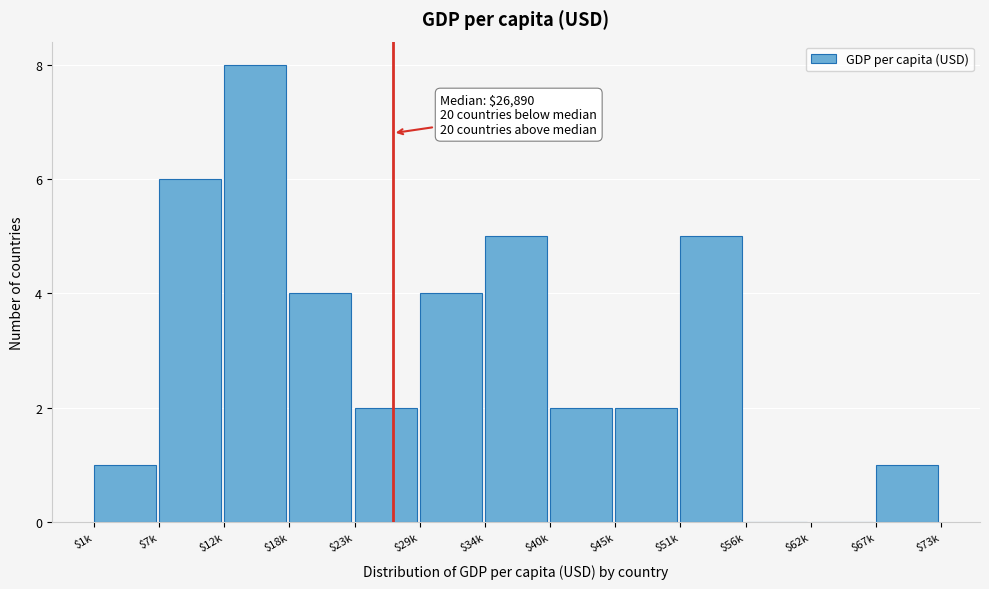

Which category has the highest value across all series?

$12k